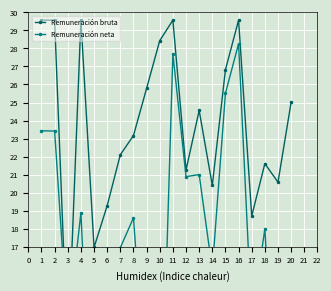

Which series has the widest spread of values?

Remuneración neta